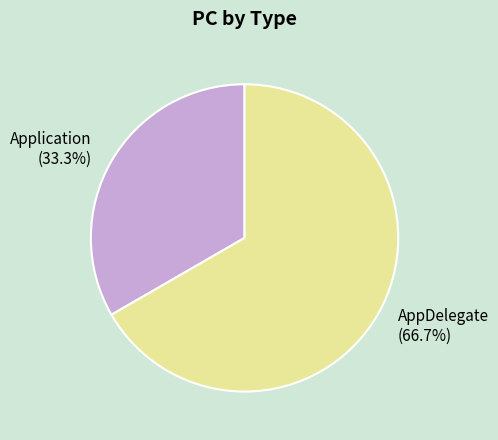

The AppDelegate slice represents 75% of the pie. True or false?

False